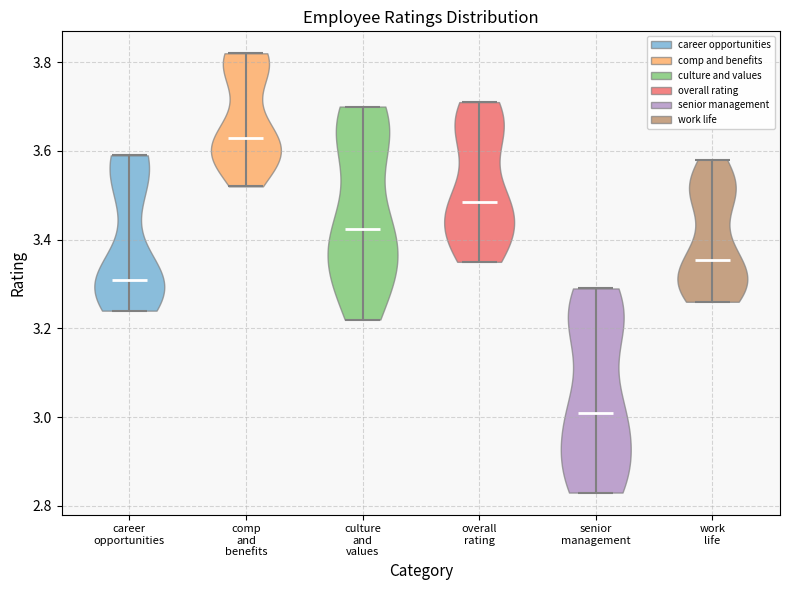

Which violin has the highest median line?

comp and benefits